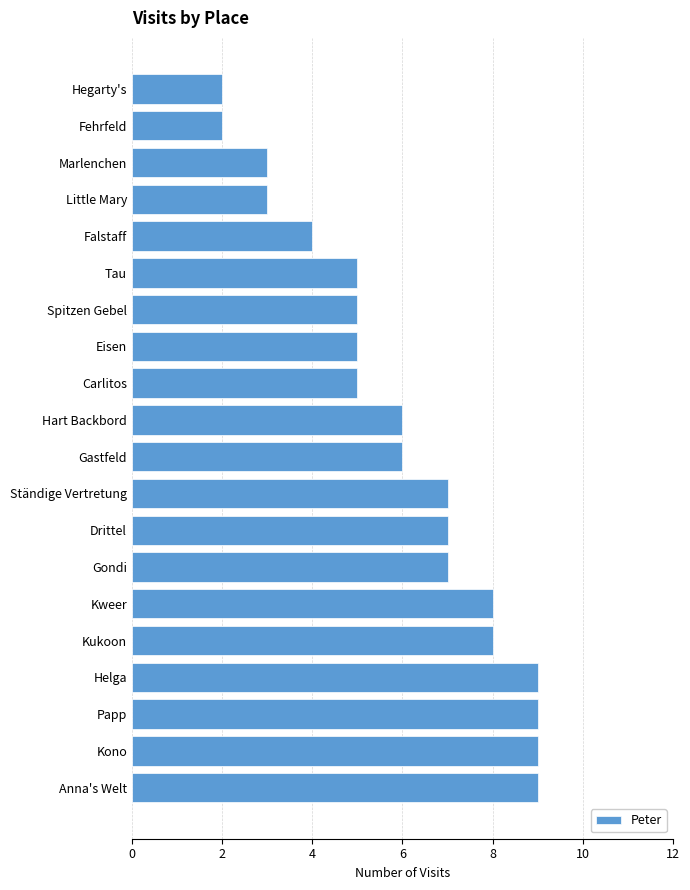

What is the average value?

6